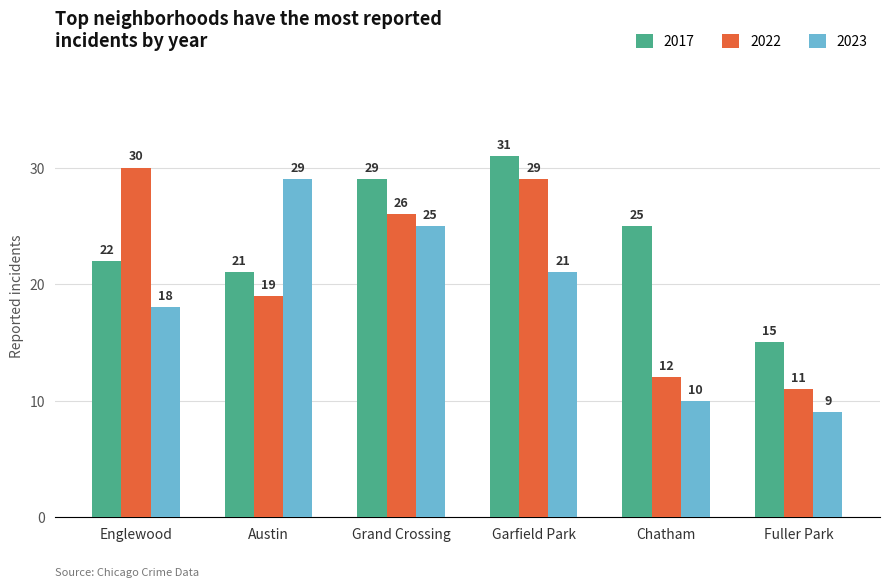

How many values in the 2017 series are below 25?

3